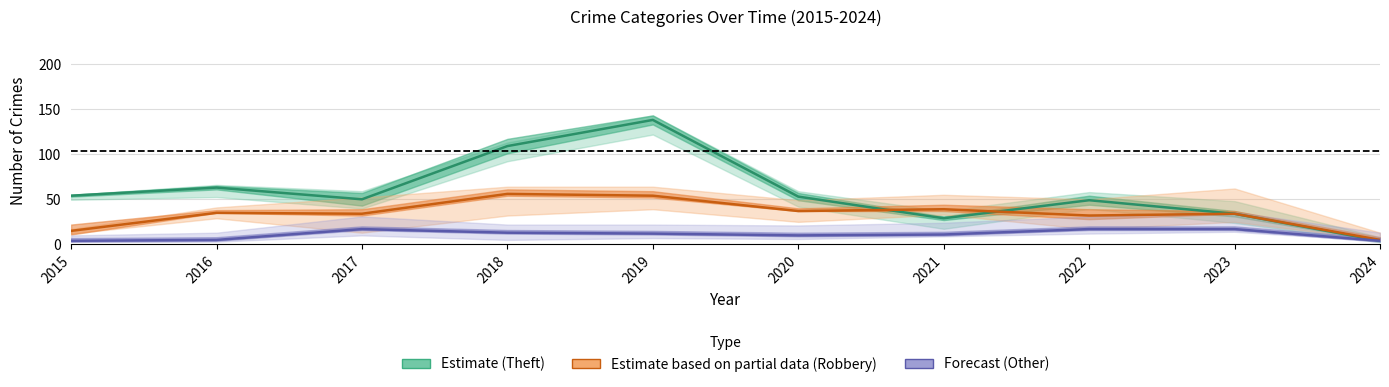

Is the value of Other crimes at 2022 greater than the value of Robbery at 2016?

No